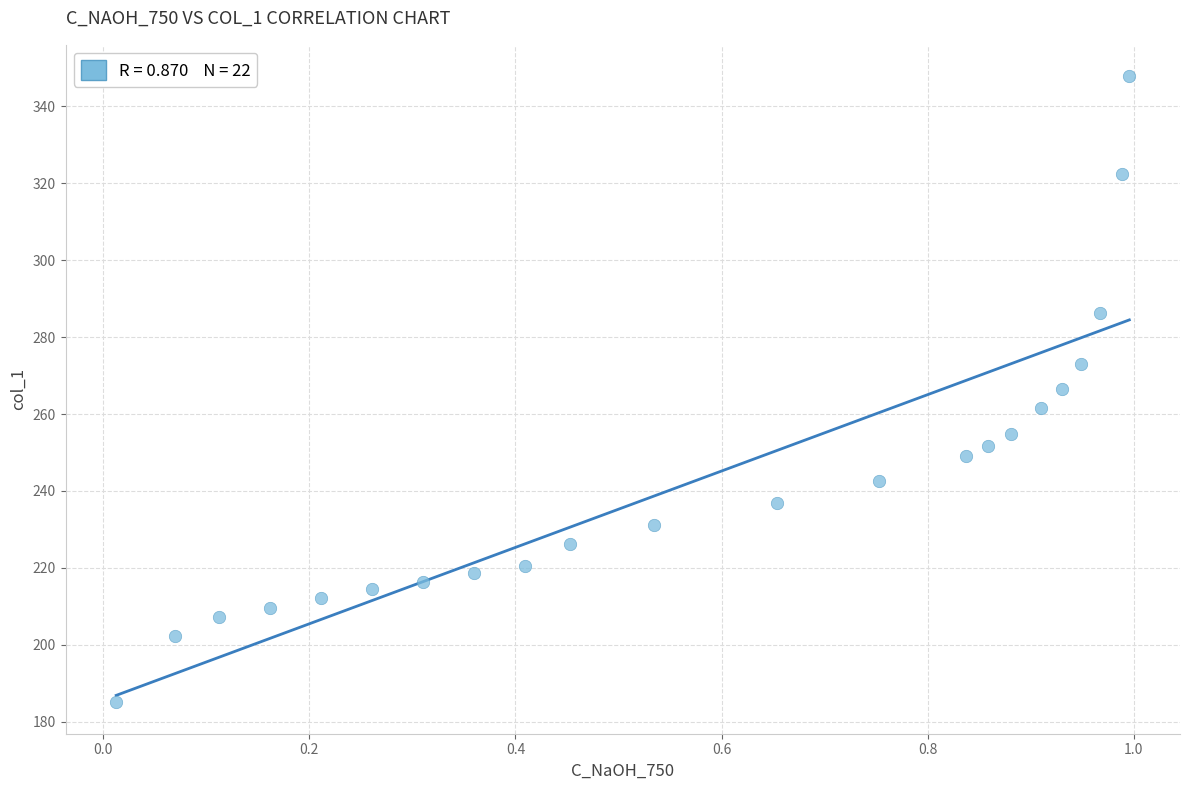

What is the range of Y values (max minus min)?

162.8